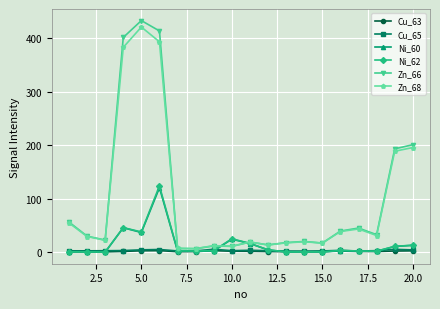

What is the greatest value displayed?

432.5